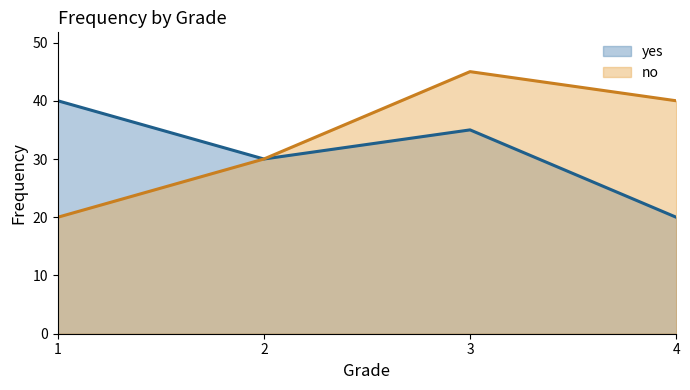

List the labels in order of no (line) value, smallest first.

1, 2, 4, 3